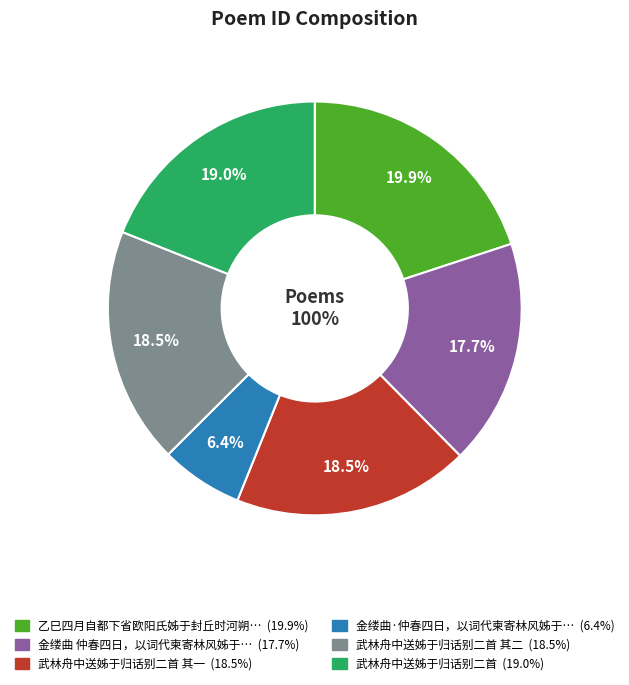

Combined, do 武林舟中送姊于归话别二首 其二 and 乙巳四月自都下省欧阳氏姊于封丘时河朔流移满道即事有作寄范觉民 account for over 50%?

No